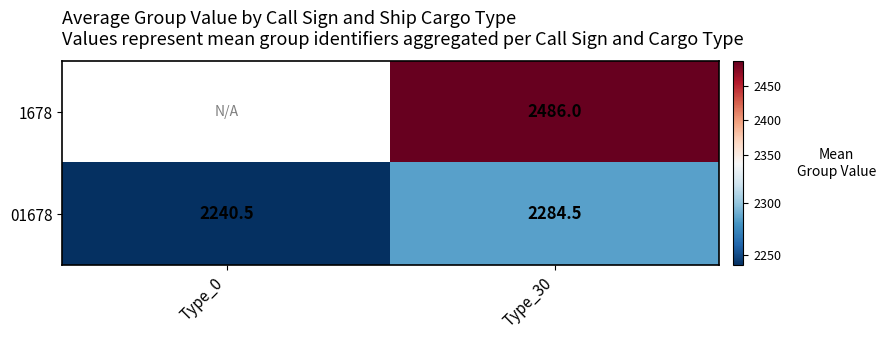

Rank the series at Type_30 from highest to lowest value.

1678, 01678